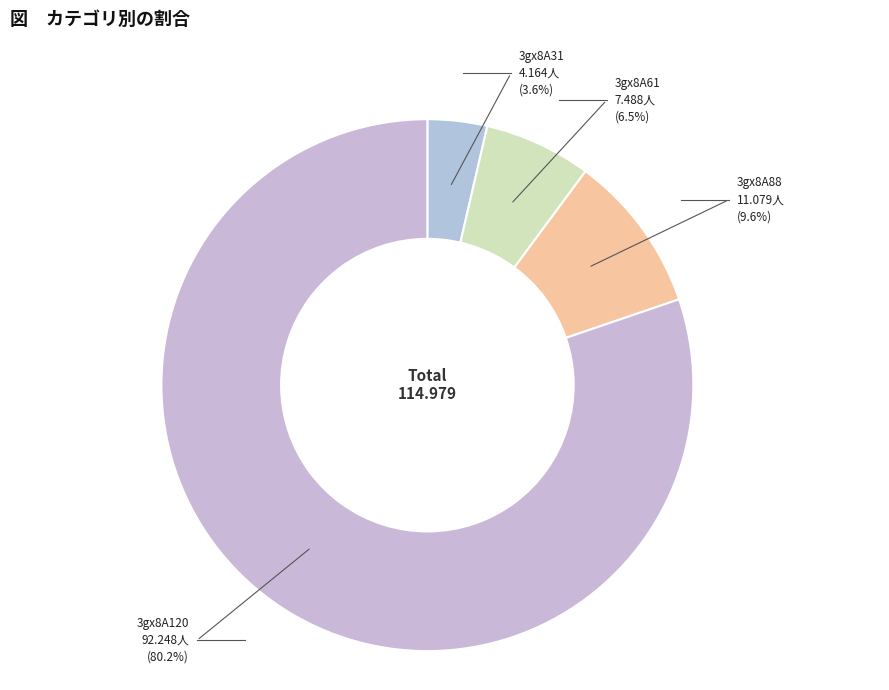

How many slices are in this pie chart?

4